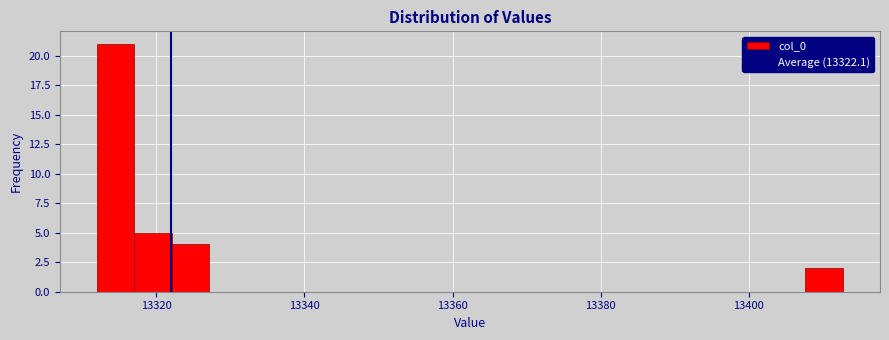

Around what value on the x-axis is the tallest bar? Give the approximate position of its centre, as read against the axis.

13314